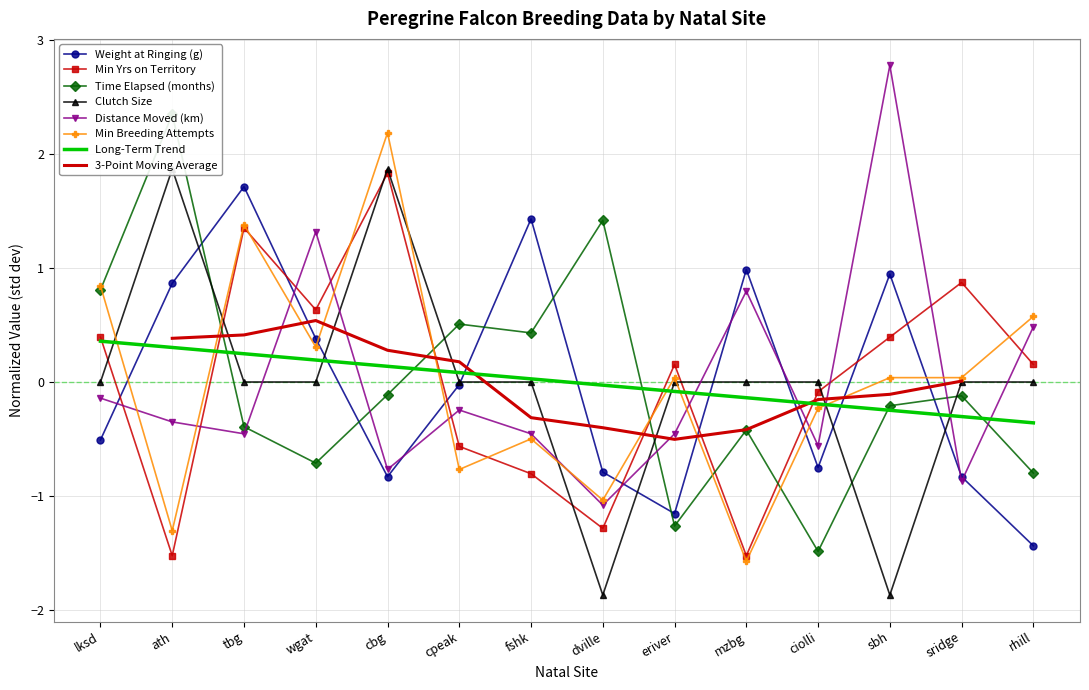

After their last crossing, which series has the higher values: weight_at_ringing or min_yrs_on_territory?

min_yrs_on_territory